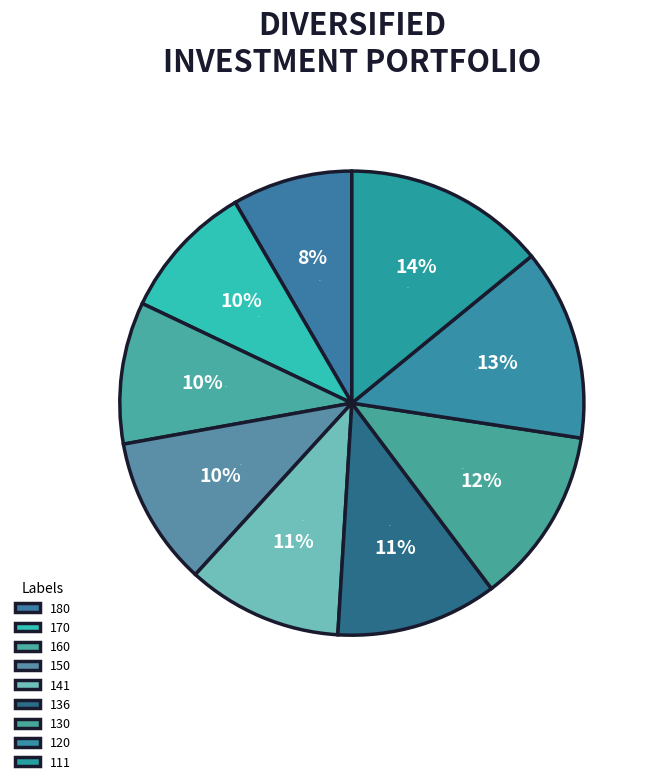

To the nearest percent, what is the combined percentage of 141 and 150?

21%